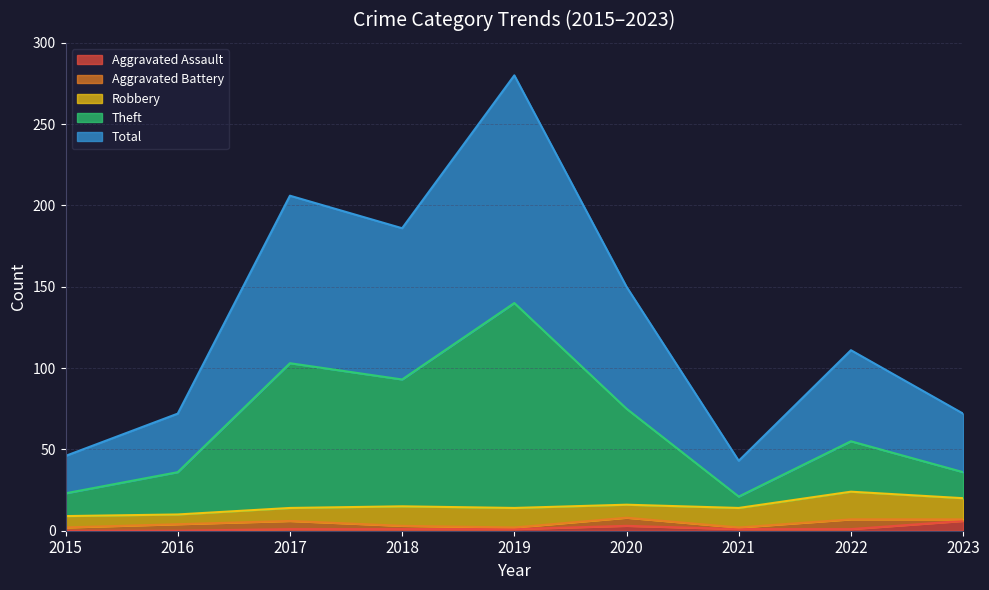

Which has a higher value, 2015 or 2016?

2015